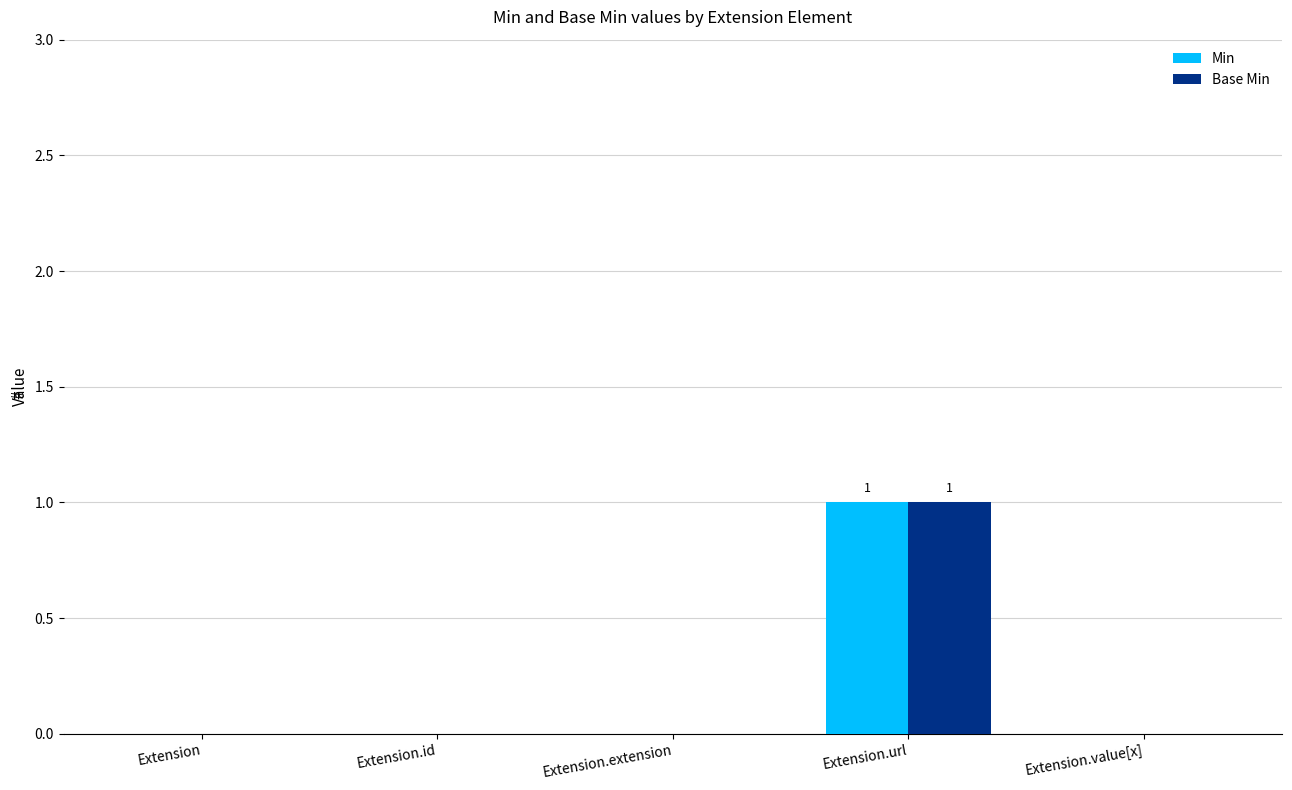

Is the value of Min at Extension.url greater than the value of Base Min at Extension.extension?

Yes